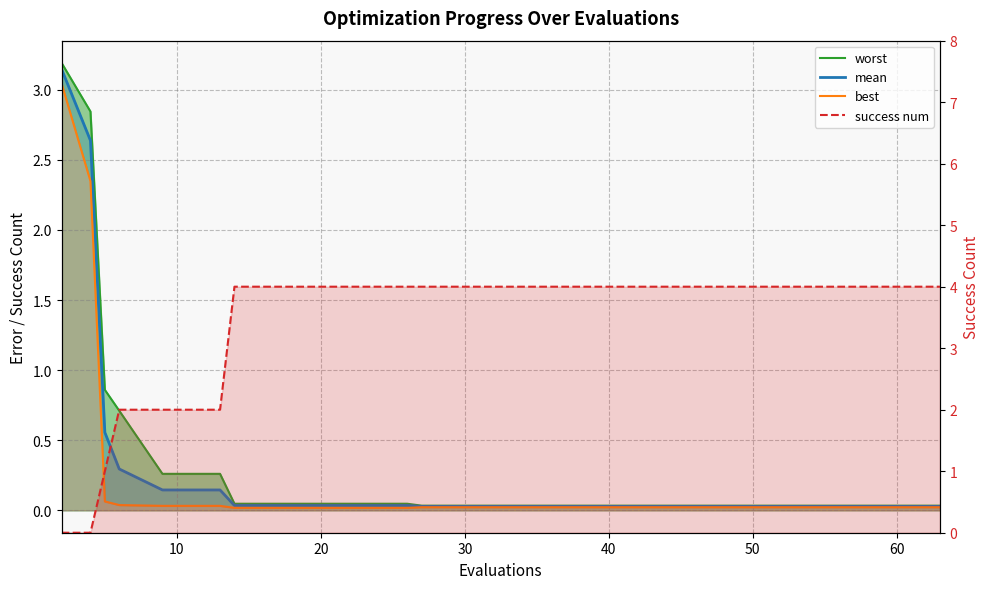

What are all the series names shown in the legend?

worst, mean, best, success num